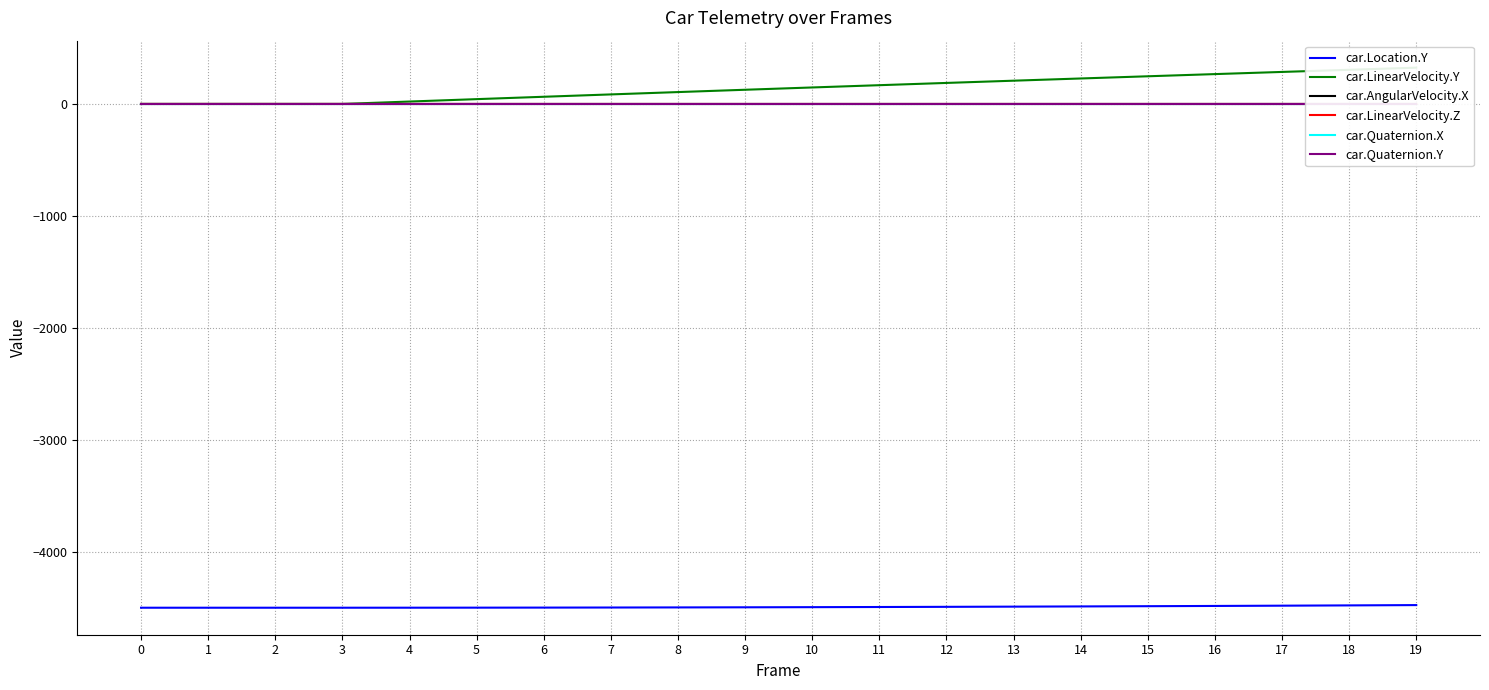

How many lines are shown in the chart?

6